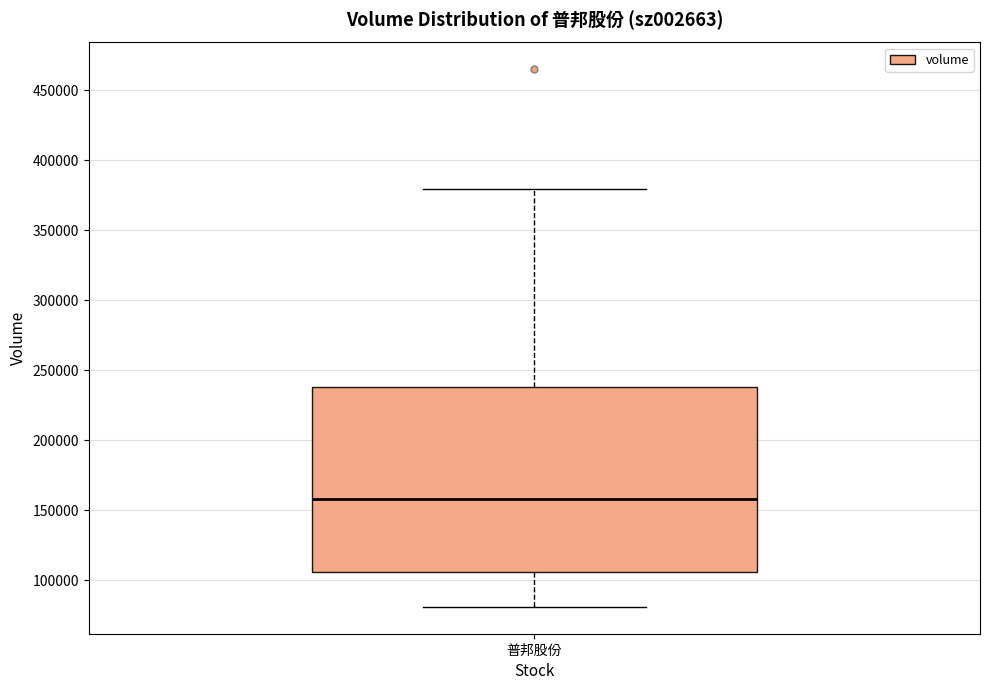

Transcribe this box plot: give where the median line is, the range the box spans, and where the two whiskers end, as read against the y-axis. The values are not printed on the chart, so give them approximately, as read against the axis.

median 160000, box 105000 to 240000, whiskers 80000 to 380000